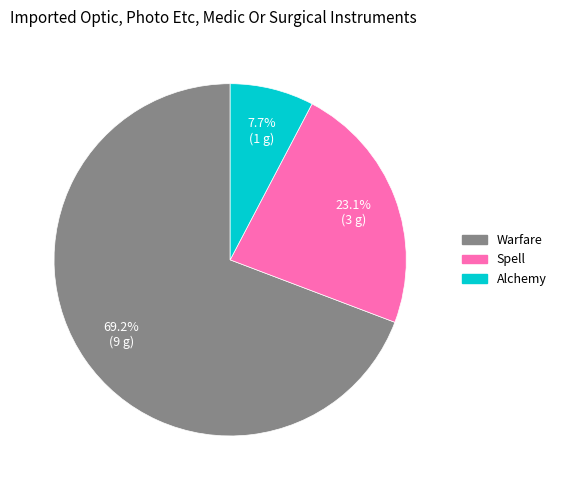

True or false: Spell accounts for 14% of the total.

False